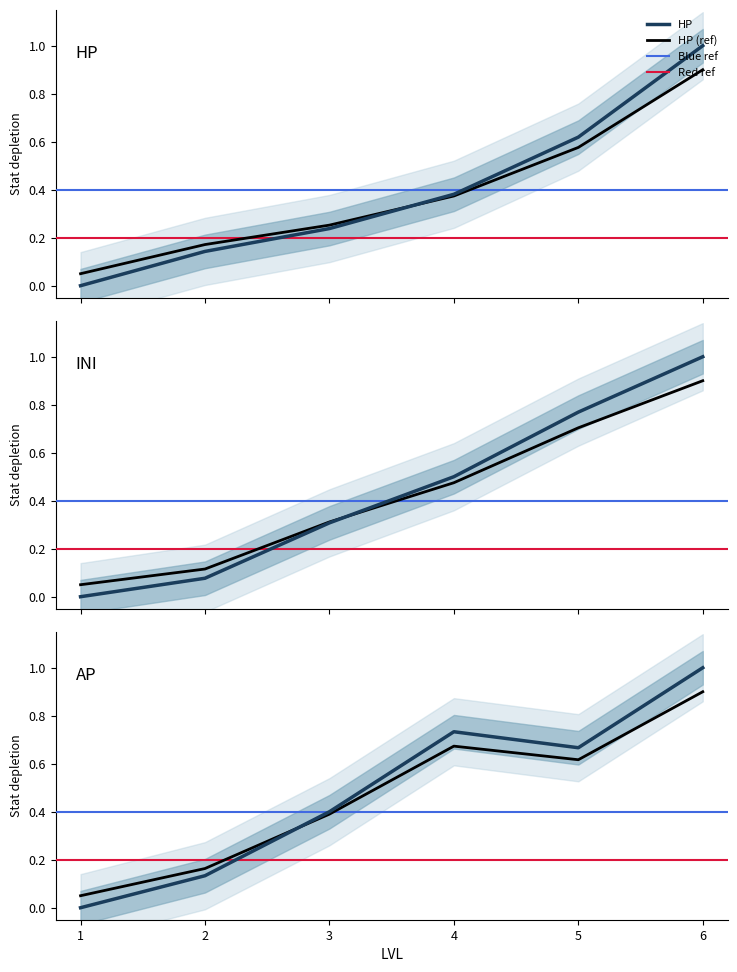

What is the value of the AP point at the 4th from the left?

0.7